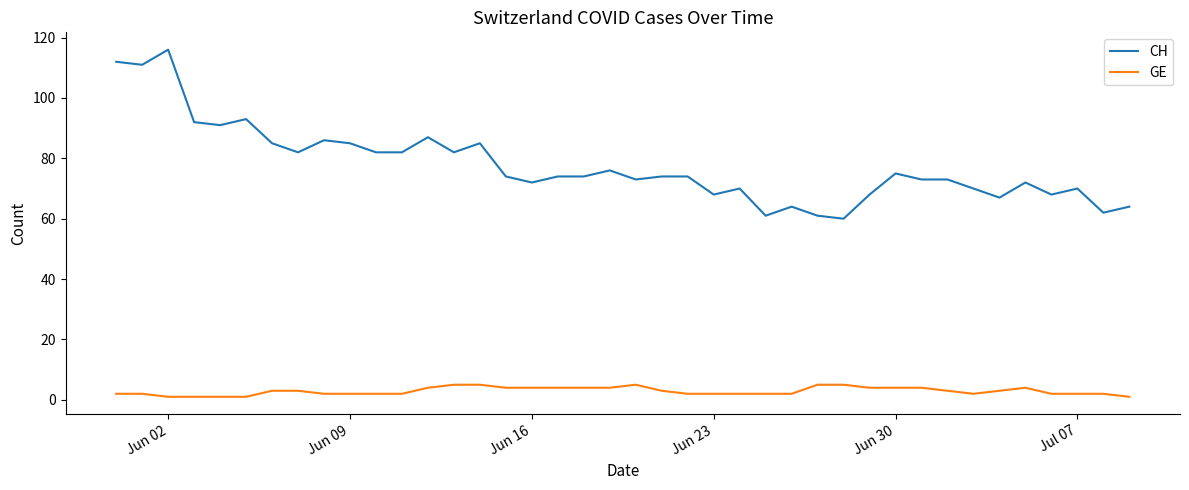

What is the sum of all GE values?

115